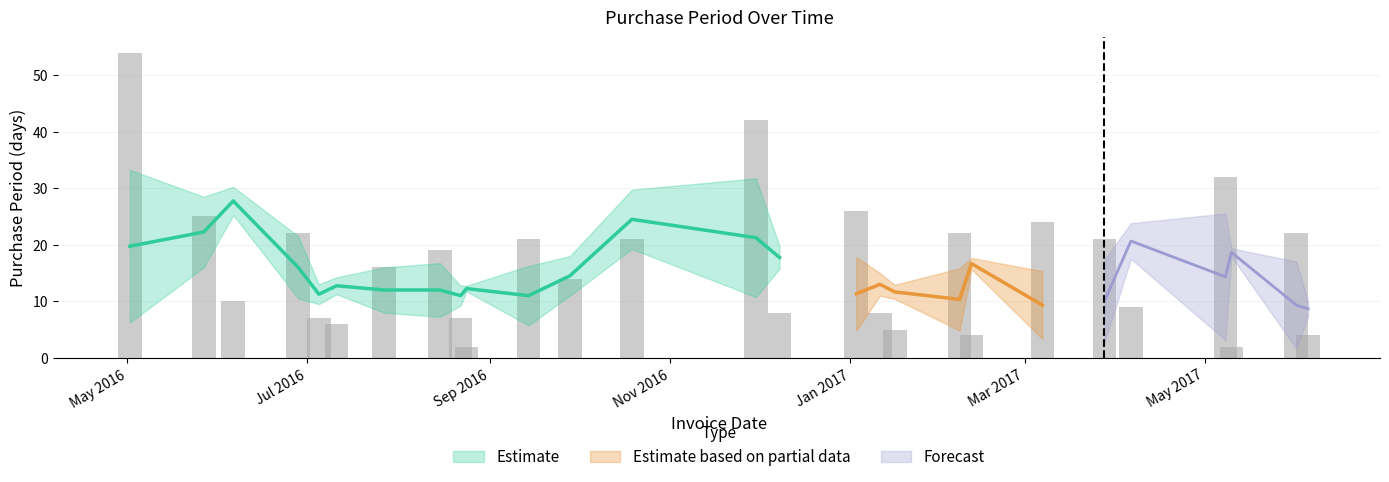

What is the sum of all values?

453